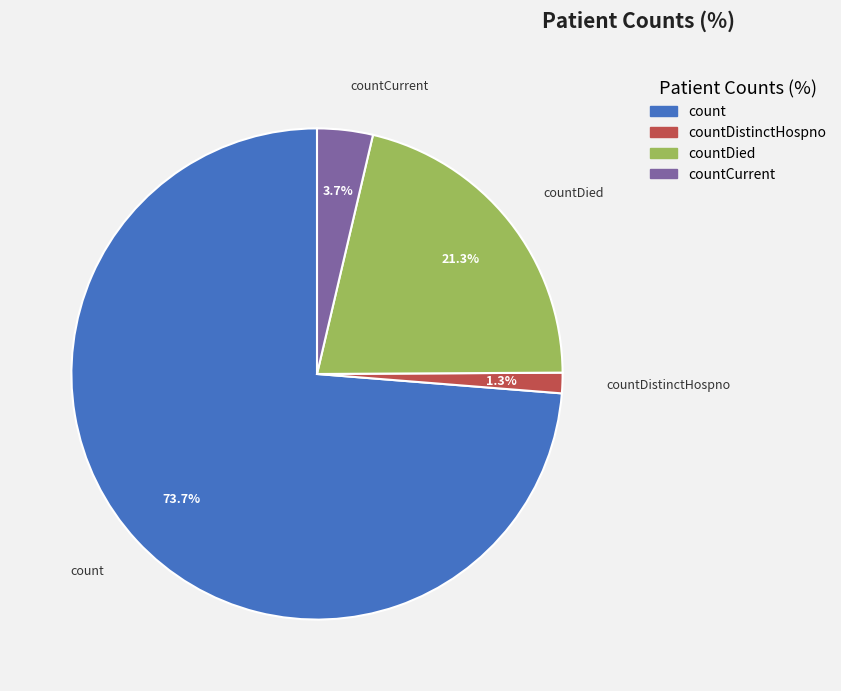

The countDied slice represents 21% of the pie. True or false?

True